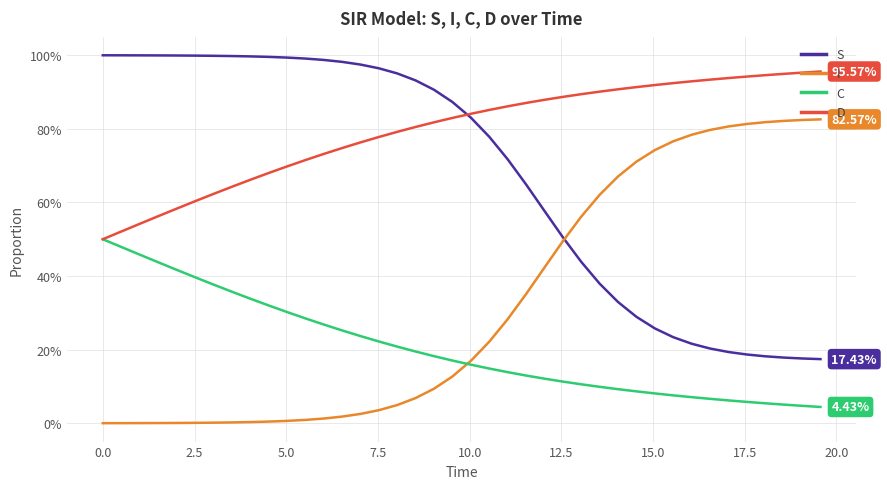

Reading left to right, what are all the values shown in this chart?

S: 1.0	1.0	1.0	1.0	1.0	1.0	1.0	1.0	1.0	1.0	1.0	1.0	1.0	1.0	1.0	1.0	1.0	0.9	0.9	0.9	0.8	0.8	0.7	0.6	0.6	0.5	0.4	0.4	0.3	0.3	0.3	0.2	0.2	0.2	0.2	0.2	0.2	0.2	0.2	0.2
I: 0.0	0.0	0.0	0.0	0.0	0.0	0.0	0.0	0.0	0.0	0.0	0.0	0.0	0.0	0.0	0.0	0.0	0.1	0.1	0.1	0.2	0.2	0.3	0.4	0.4	0.5	0.6	0.6	0.7	0.7	0.7	0.8	0.8	0.8	0.8	0.8	0.8	0.8	0.8	0.8
C: 0.5	0.5	0.5	0.4	0.4	0.4	0.4	0.4	0.3	0.3	0.3	0.3	0.3	0.3	0.2	0.2	0.2	0.2	0.2	0.2	0.2	0.1	0.1	0.1	0.1	0.1	0.1	0.1	0.1	0.1	0.1	0.1	0.1	0.1	0.1	0.1	0.1	0.1	0.0	0.0
D: 0.5	0.5	0.5	0.6	0.6	0.6	0.6	0.6	0.7	0.7	0.7	0.7	0.7	0.7	0.8	0.8	0.8	0.8	0.8	0.8	0.8	0.9	0.9	0.9	0.9	0.9	0.9	0.9	0.9	0.9	0.9	0.9	0.9	0.9	0.9	0.9	0.9	0.9	1.0	1.0